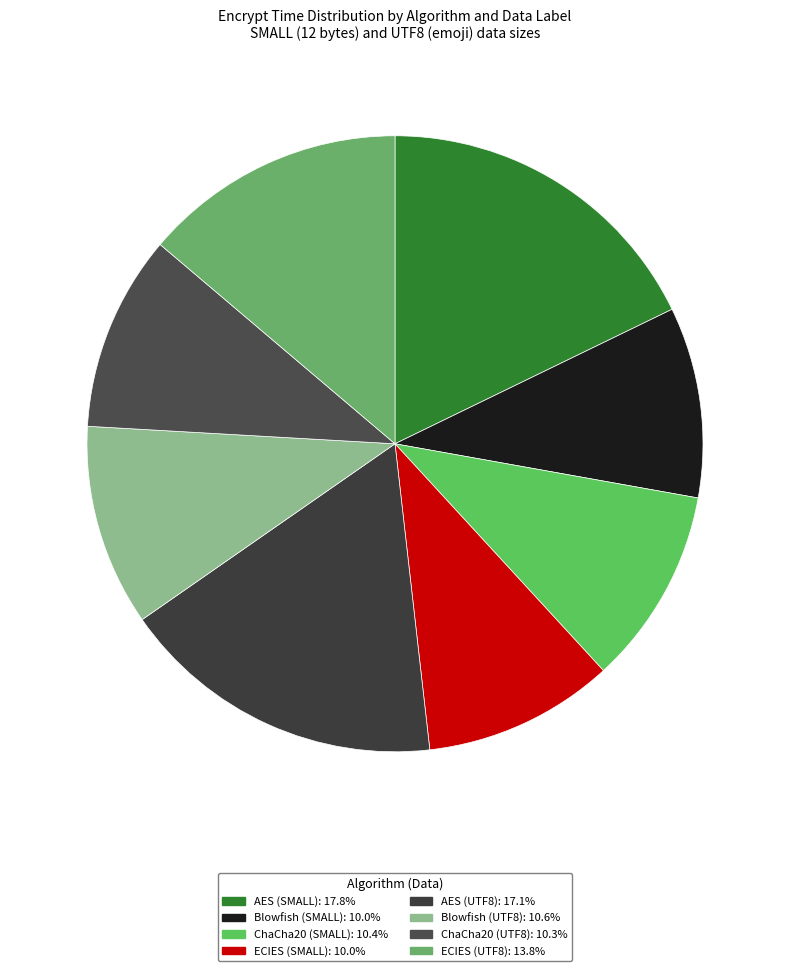

Do ECIES (UTF8) and Blowfish (UTF8) together represent more than half of the pie?

No